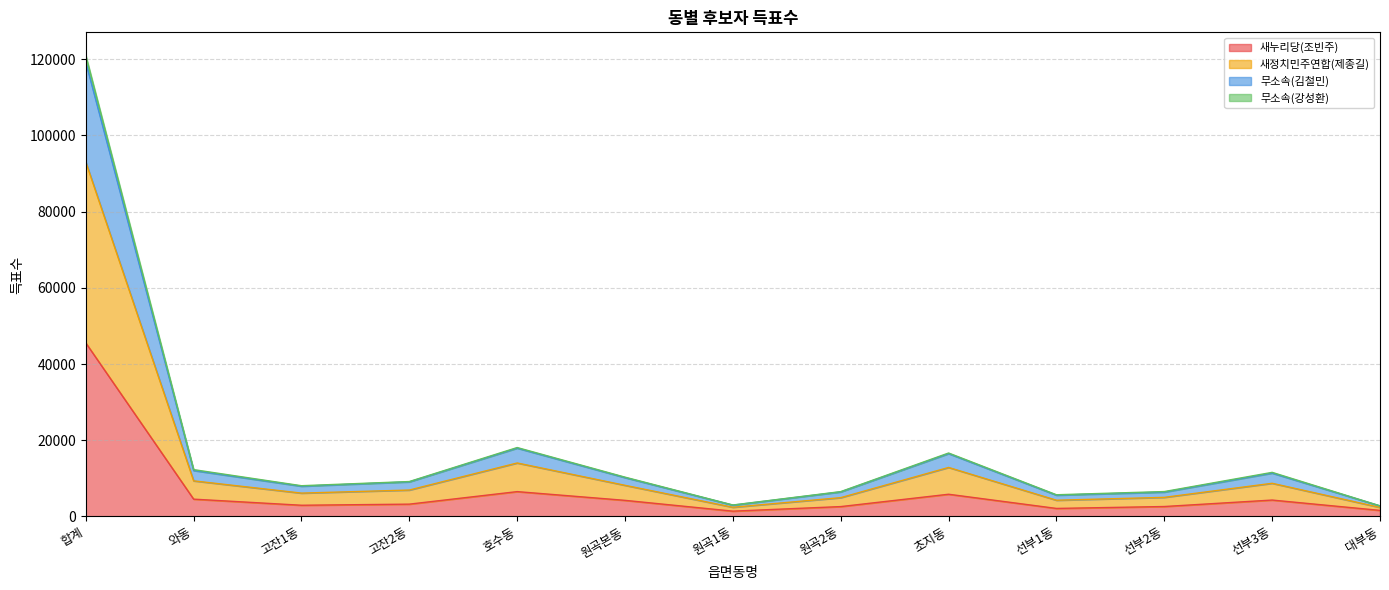

In 새누리당(조빈주), how many points are higher than both neighbors (excluding endpoints)?

3